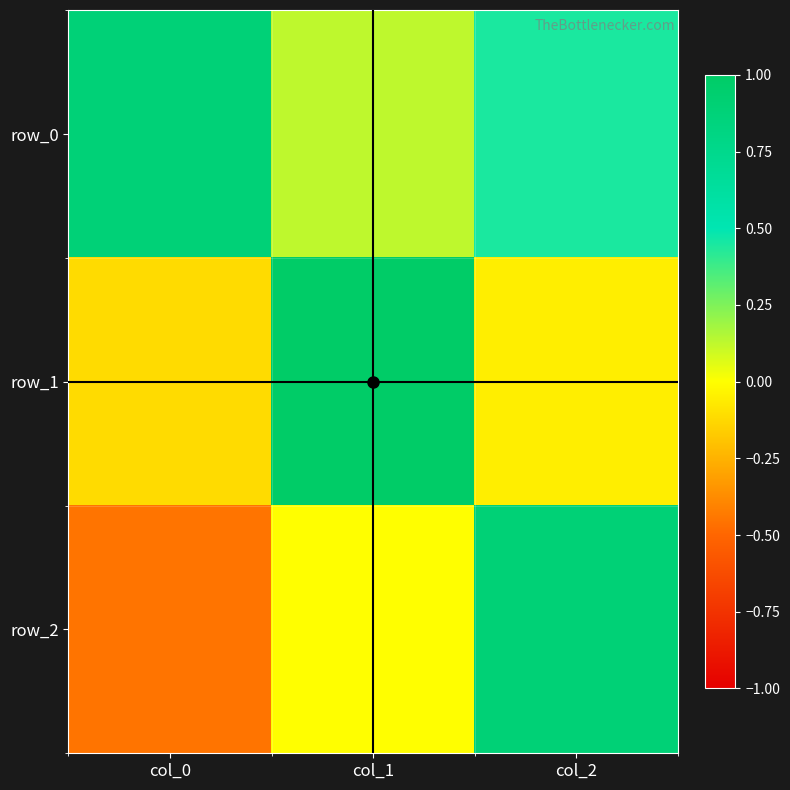

Reading left to right, transcribe all the data shown in this chart.

row_0: 0.9	0.1	0.4
row_1: -0.1	1.0	-0.1
row_2: -0.5	-0.0	0.9